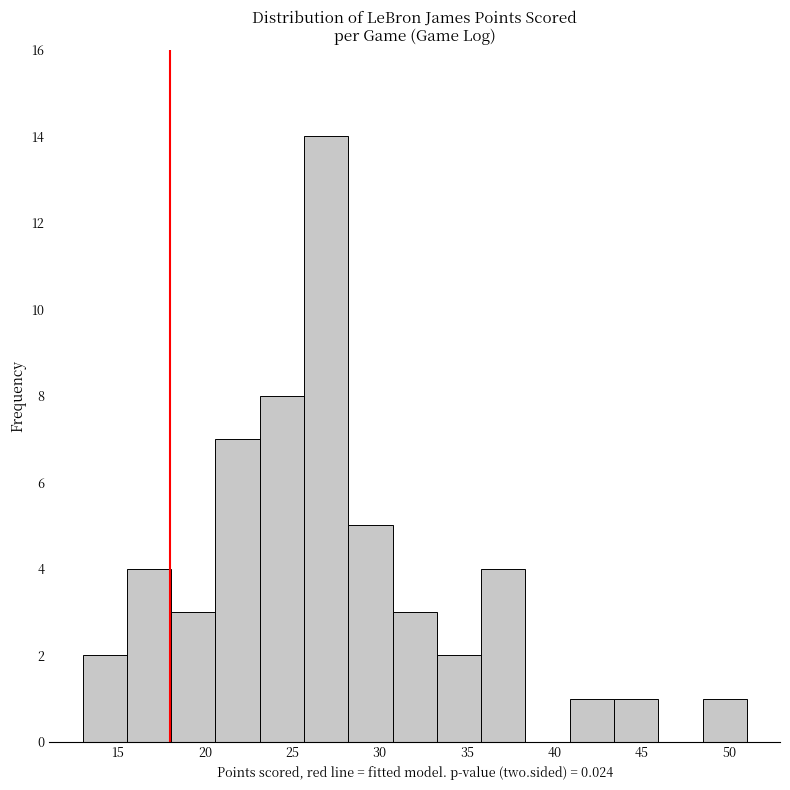

Which range on the x-axis has the tallest bar?

25.5 to 28.0